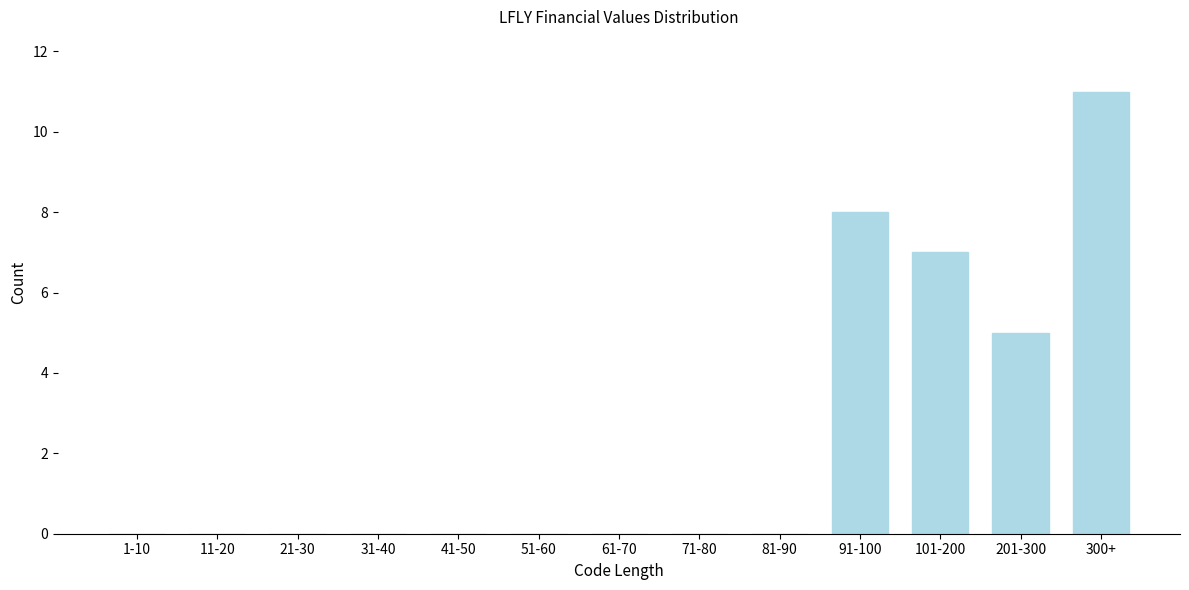

Reading left to right, list all the values displayed in this chart.

1-10=0	11-20=0	21-30=0	31-40=0	41-50=0	51-60=0	61-70=0	71-80=0	81-90=0	91-100=8	101-200=7	201-300=5	300+=11